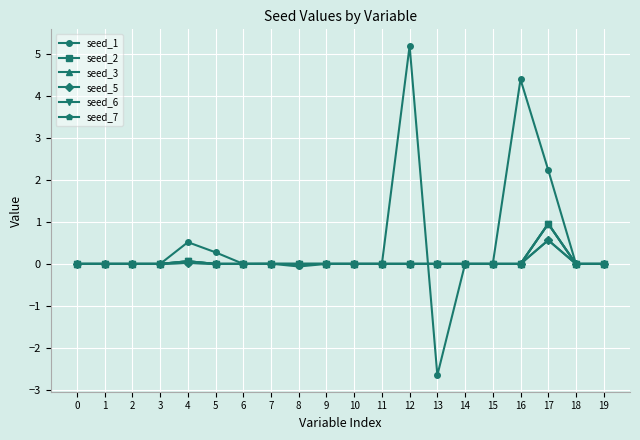

Is this an area chart (filled region under the line)?

No